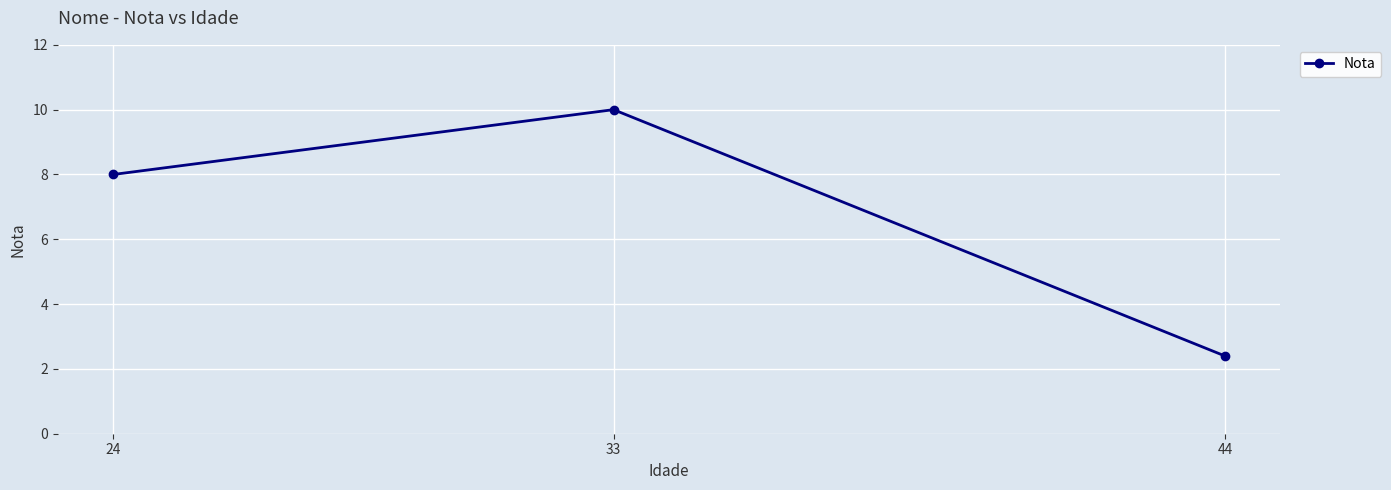

What is the minimum value shown in the chart?

2.4